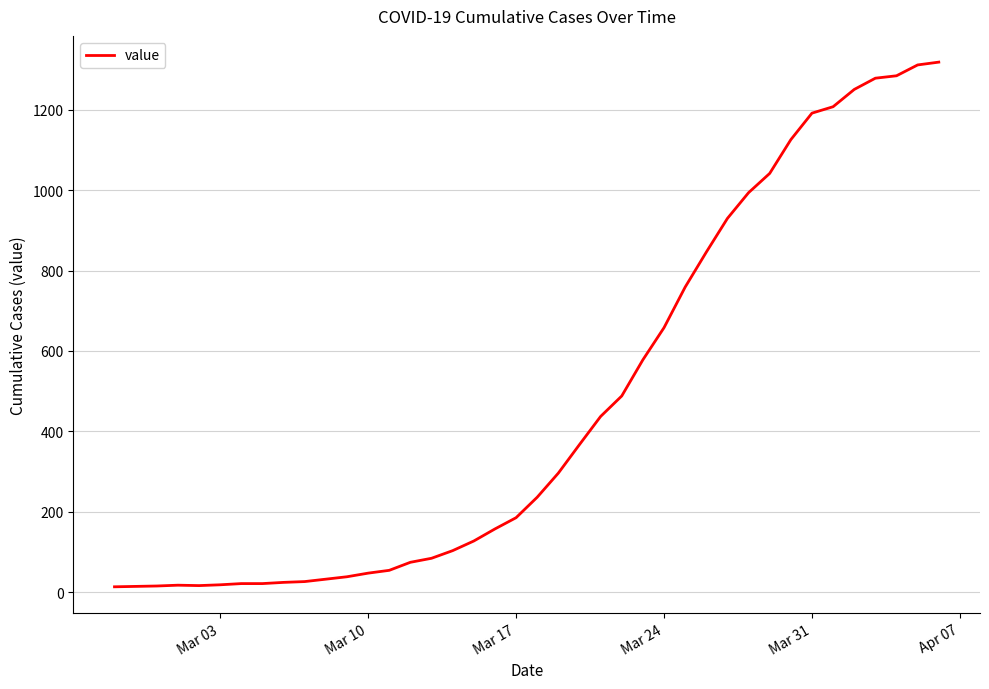

What is the greatest value displayed?

1319